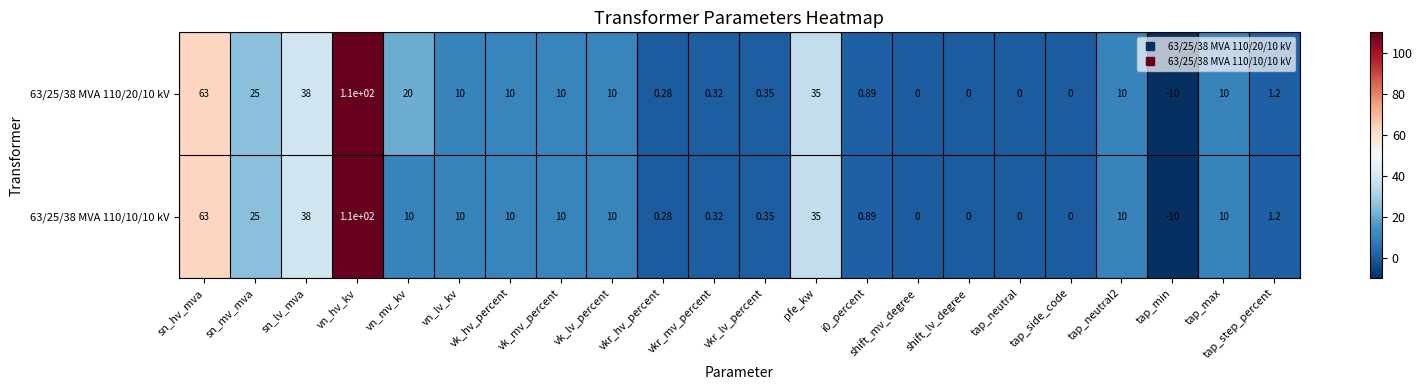

Count the number of data series in this chart.

2